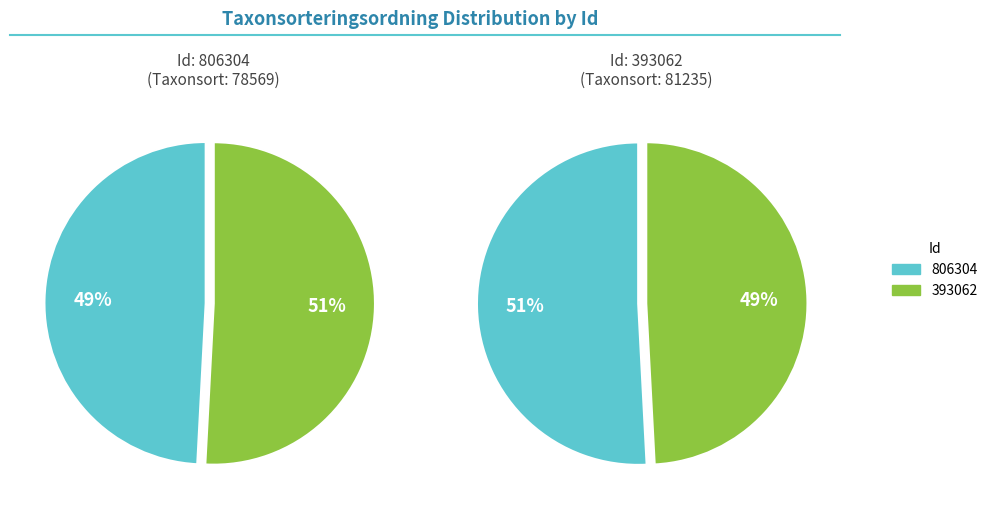

Does 393062 account for over 50% of the chart?

Yes